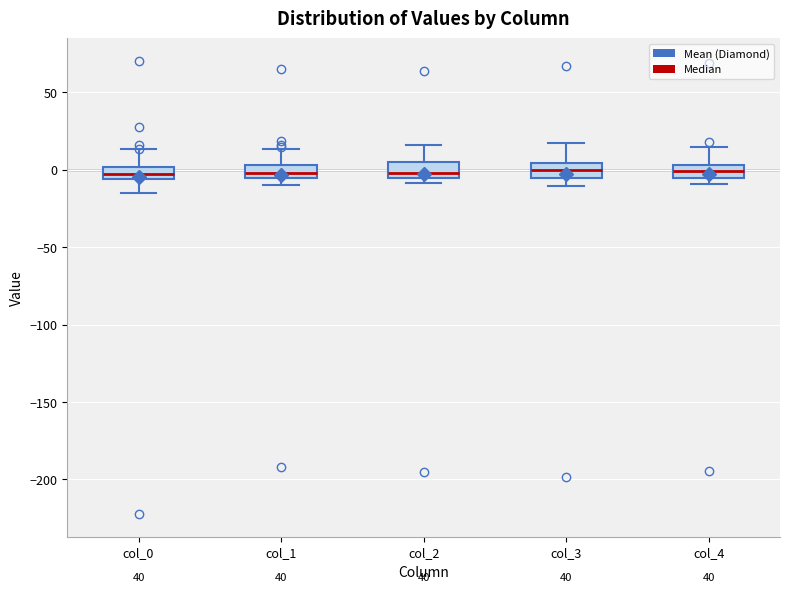

Reading left to right, read every box against the y-axis: the position of its median line, the range the box covers, and the ends of its whiskers. The values are not printed on the chart, so give them approximately, as read against the axis.

col_0: median 0 (inside the box), box -5 to 0, whiskers -15 to 15
col_1: median 0, box -5 to 5, whiskers -10 to 15
col_2: median 0, box -5 to 5, whiskers -10 to 15
col_3: median 0, box -5 to 5, whiskers -10 to 20
col_4: median 0, box -5 to 5, whiskers -10 to 15